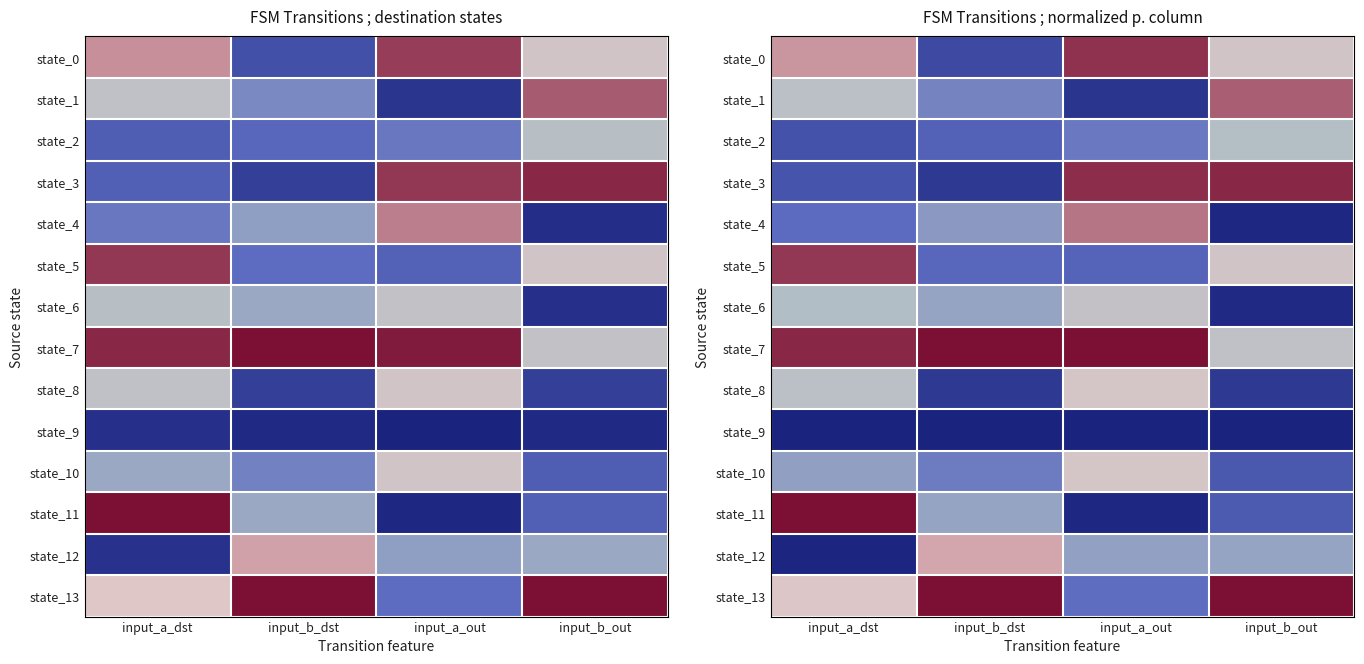

What is the total value across all series at input_a_out?

7.0